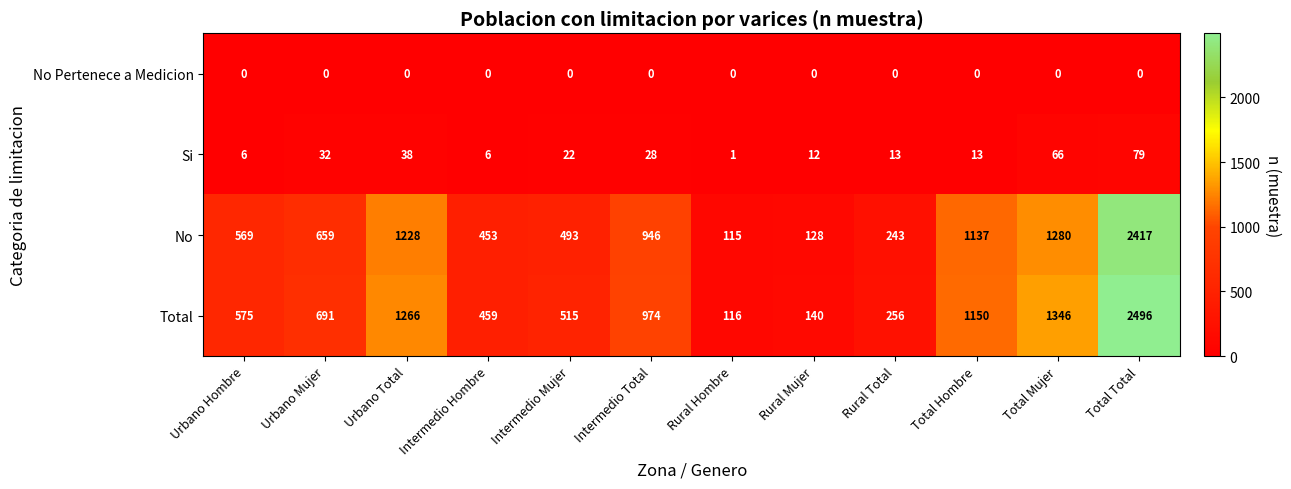

Which series has the largest total across all categories?

Total